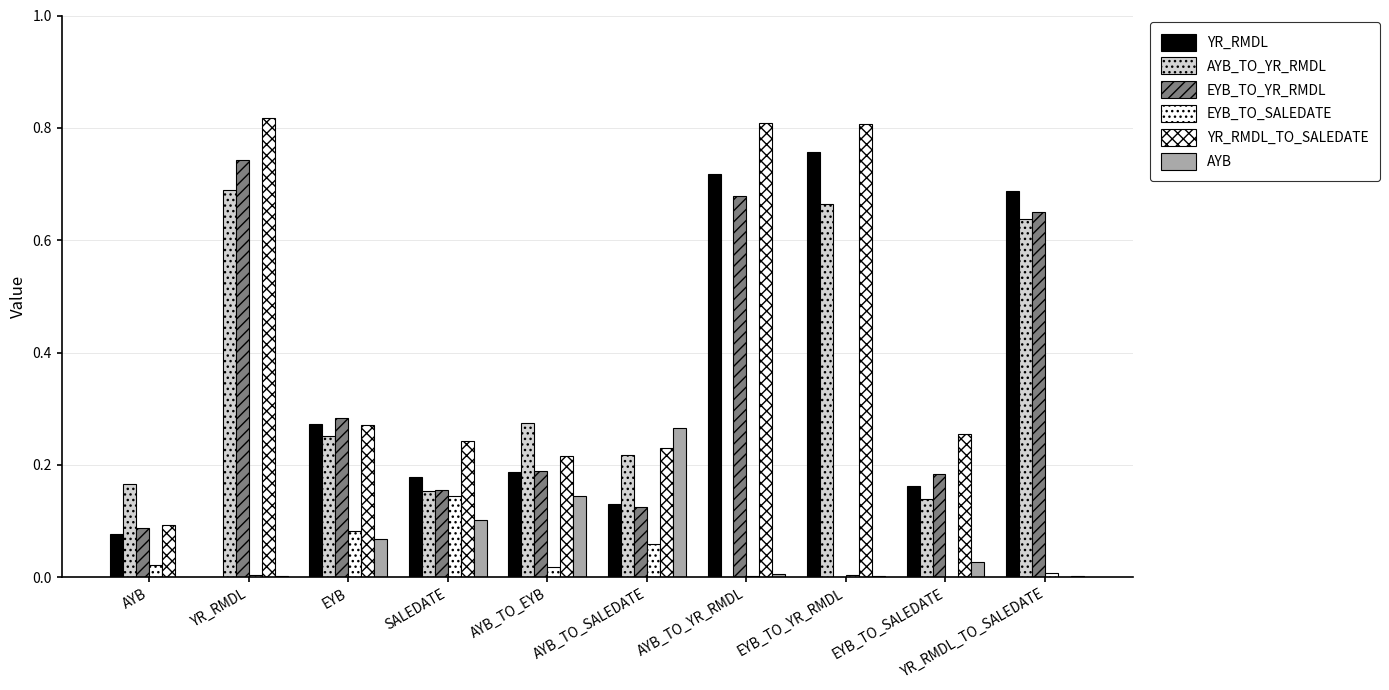

What is the total value across all series at AYB_TO_EYB?

1.0